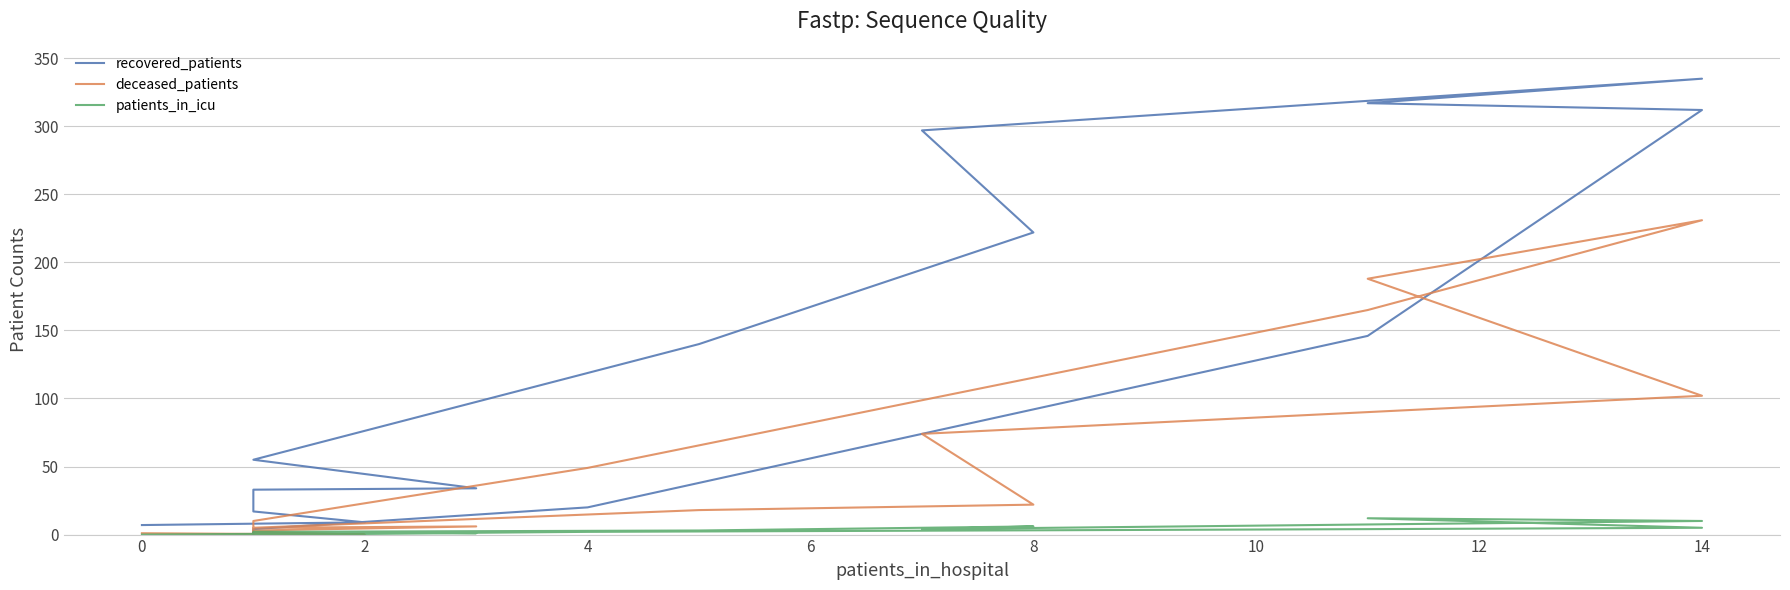

Which series has the widest spread of values?

recovered_patients